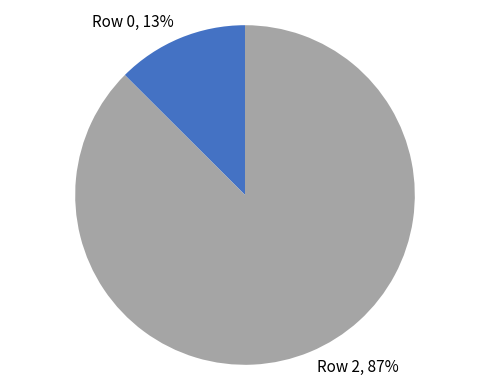

The Row 2 slice represents 87% of the pie. True or false?

True